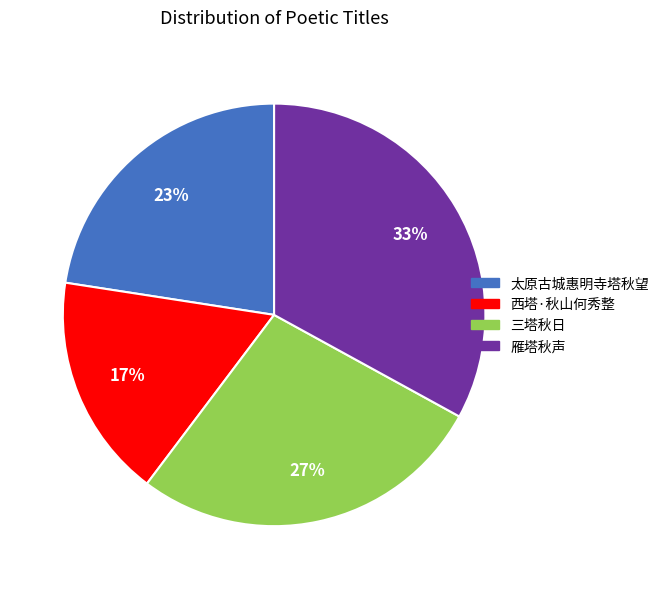

True or false: 太原古城惠明寺塔秋望 accounts for 17% of the total.

False